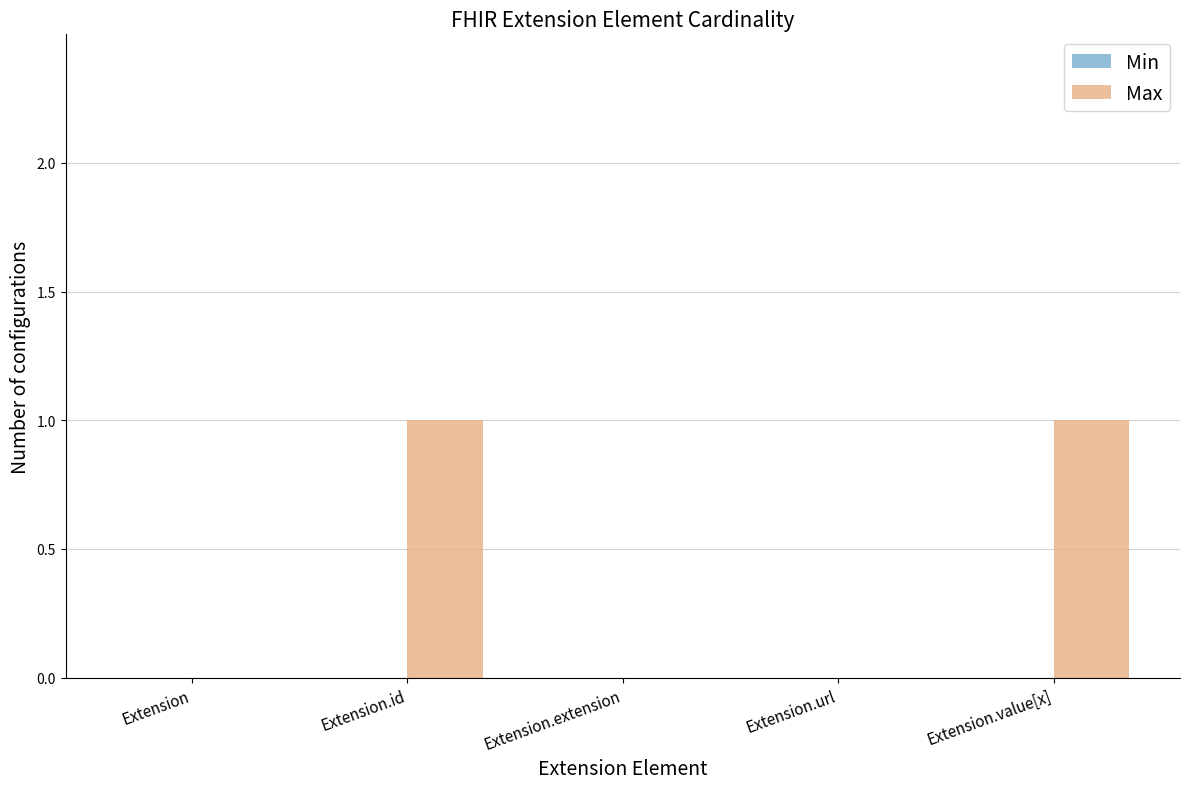

What is the change in value from Extension.url to Extension.value[x]?

+1